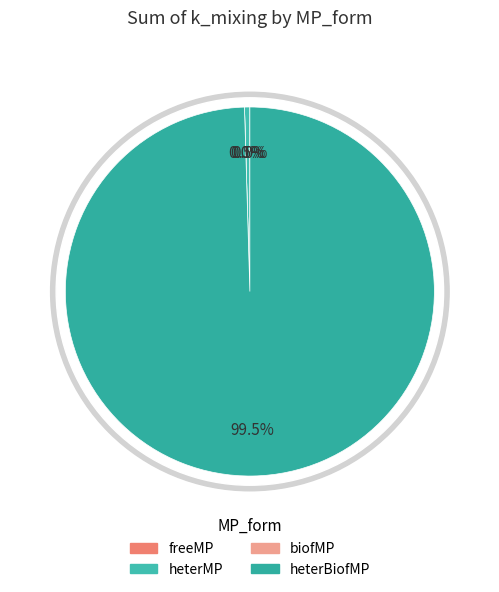

The heterMP slice represents 0% of the pie. True or false?

True